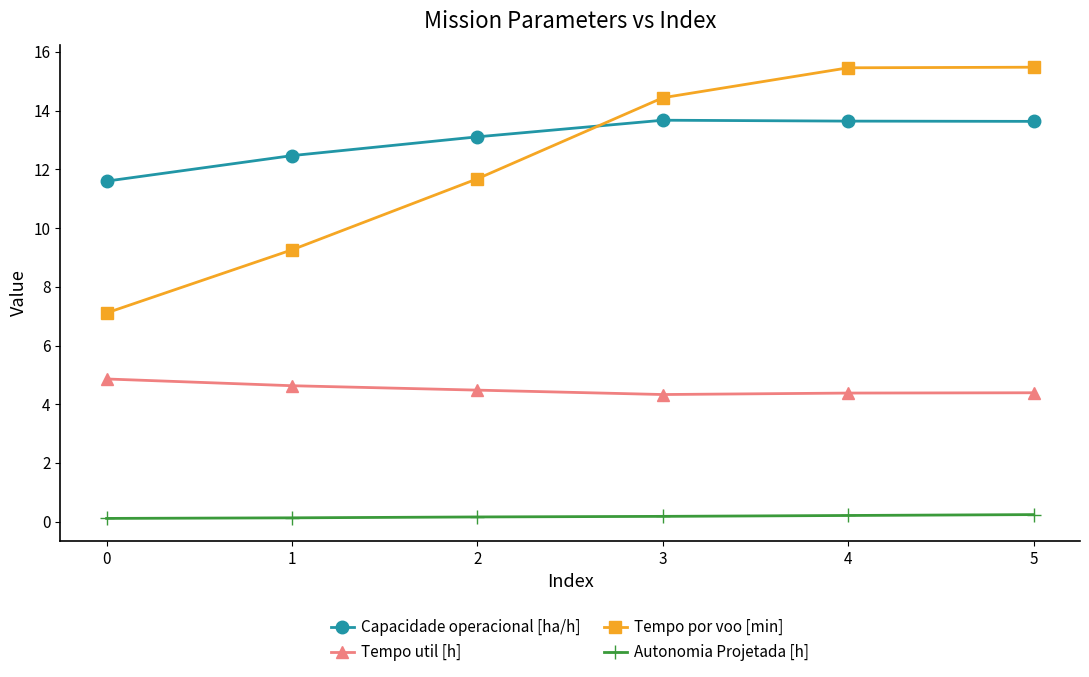

How many lines are shown in the chart?

4